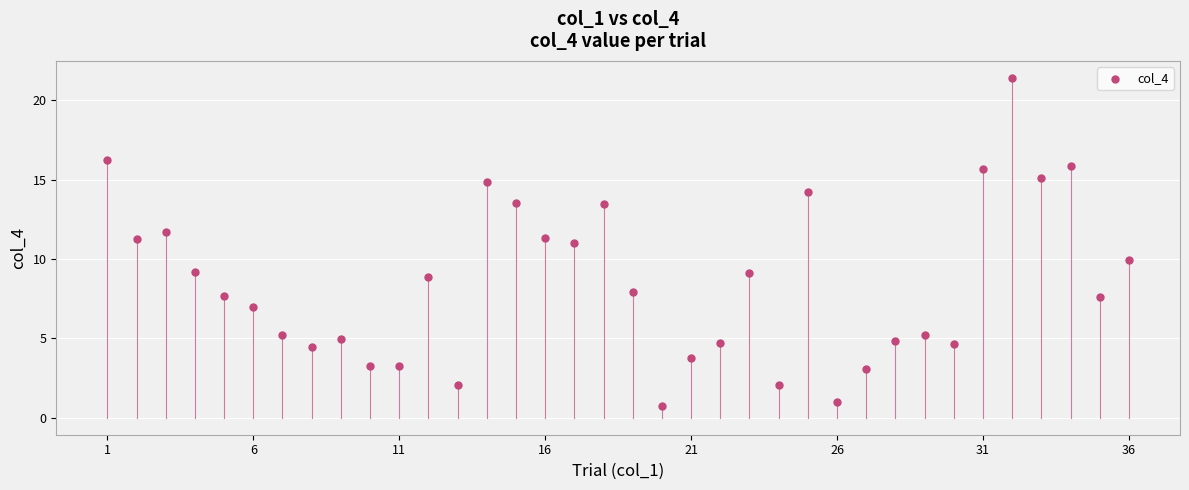

What is the range of X values (max minus min)?

35.0